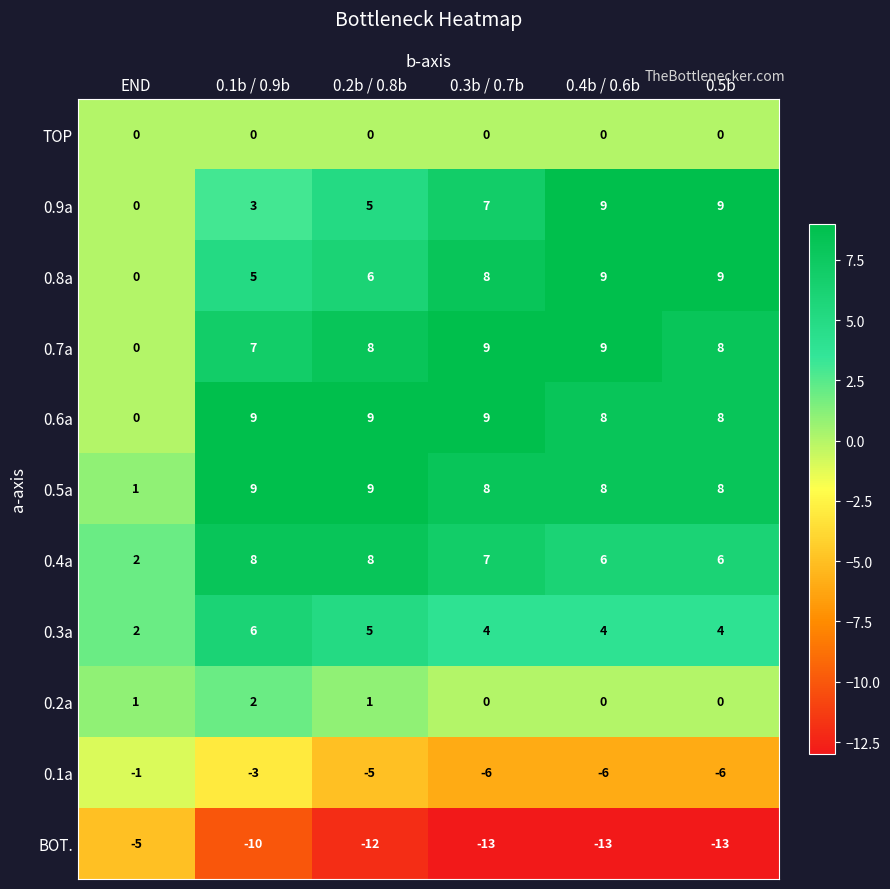

What is the sum of the 0.4a values at 0.1b / 0.9b and 0.3b / 0.7b?

15